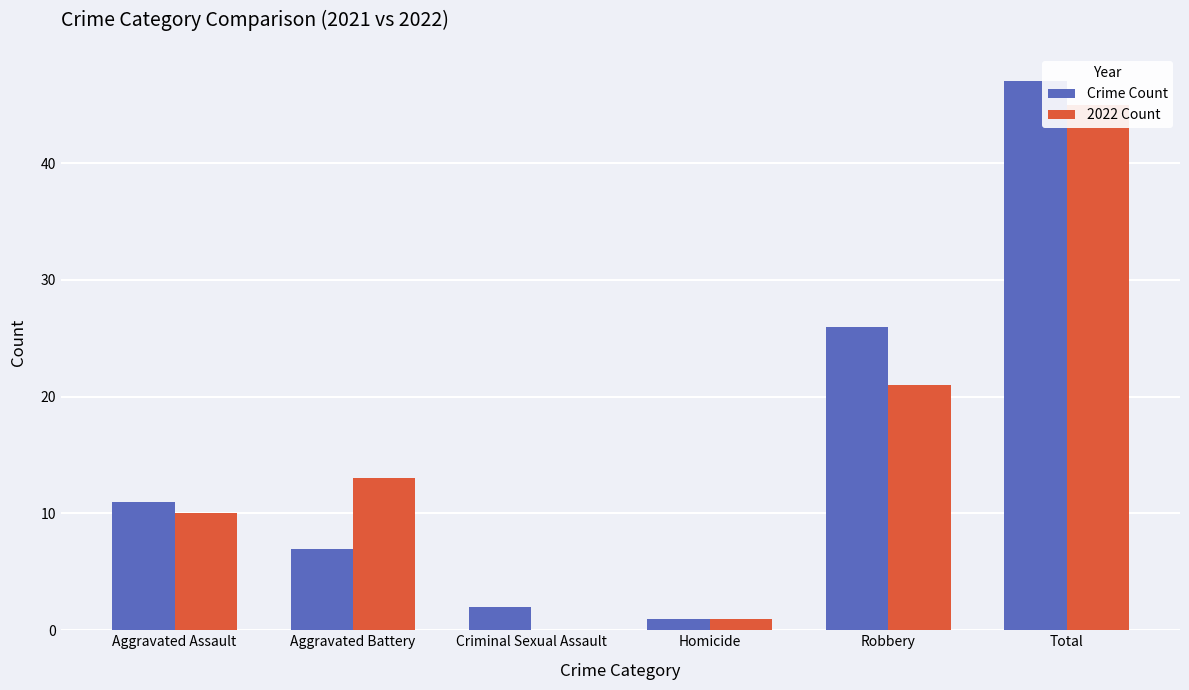

What is the total value across all series at Homicide?

2